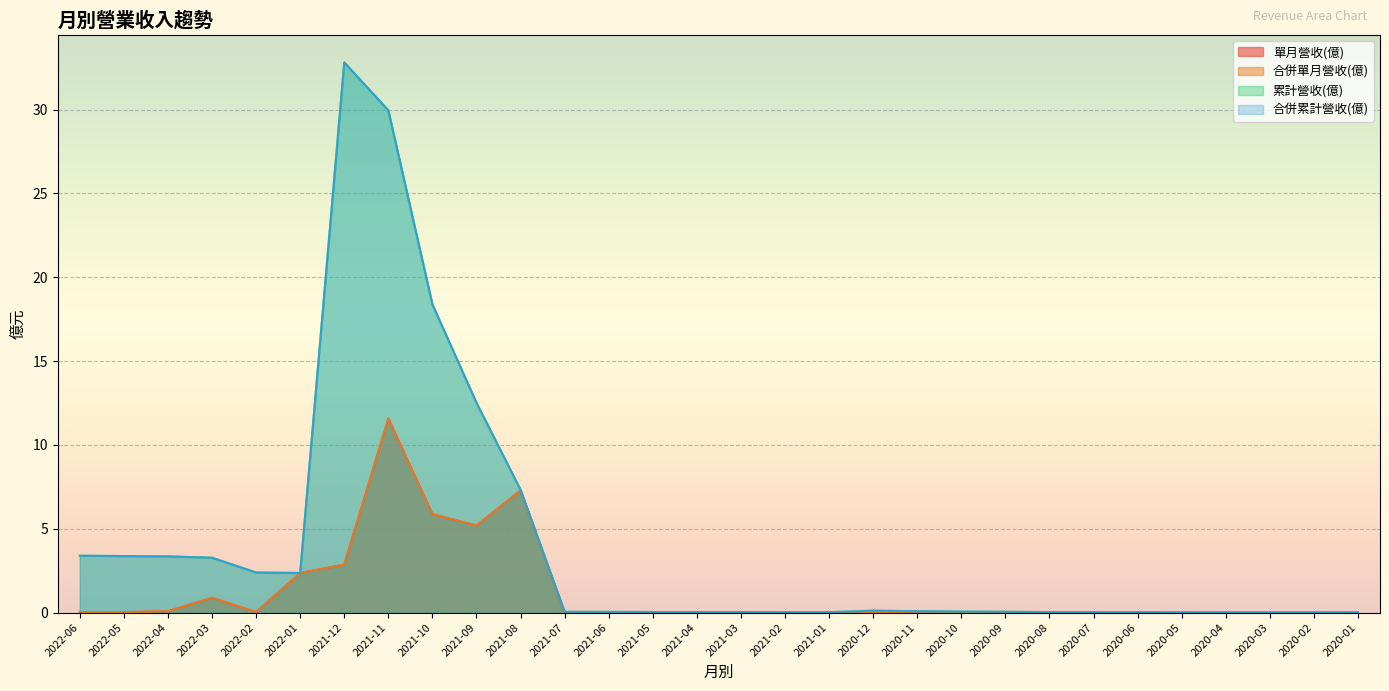

Rank the categories by 累計營收(億) value from highest to lowest.

2021-12, 2021-11, 2021-10, 2021-09, 2021-08, 2022-06, 2022-05, 2022-04, 2022-03, 2022-02, 2022-01, 2020-12, 2020-11, 2020-10, 2020-09, 2021-07, 2021-06, 2021-05, 2021-04, 2021-03, 2020-08, 2020-07, 2021-02, 2021-01, 2020-06, 2020-05, 2020-04, 2020-03, 2020-02, 2020-01